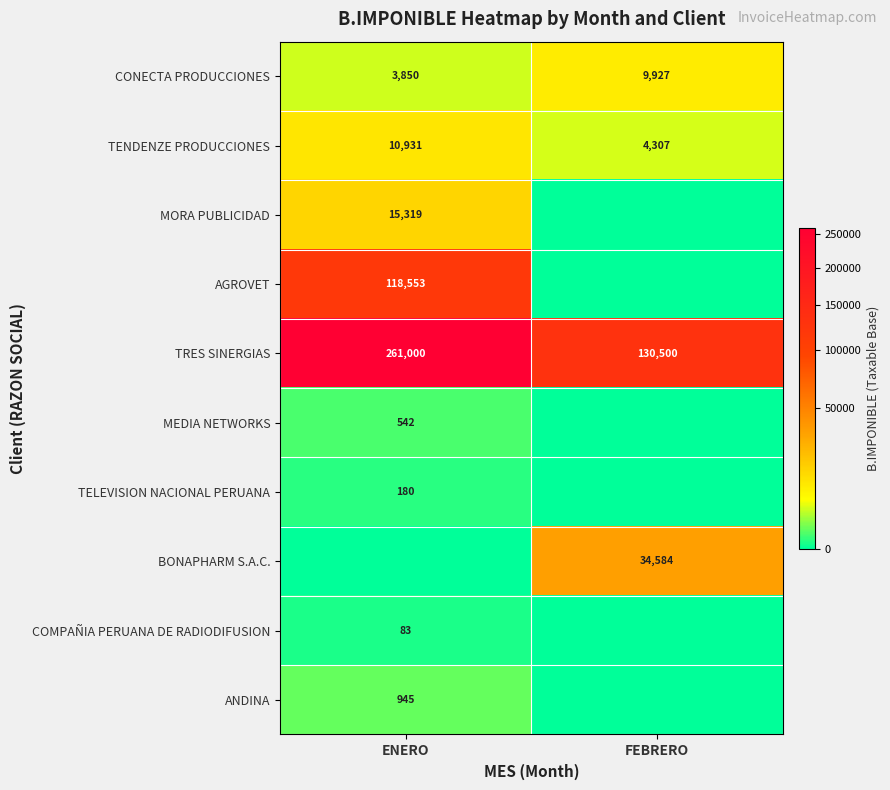

What is the highest value of the CONECTA PRODUCCIONES series?

9927